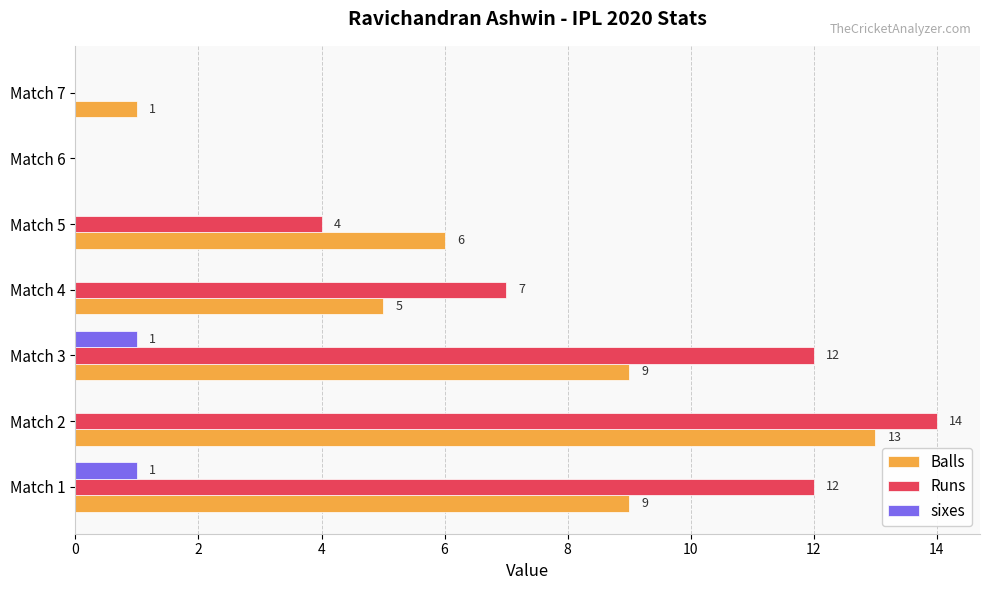

True or false: Runs has a value of 14 at Match 2.

True